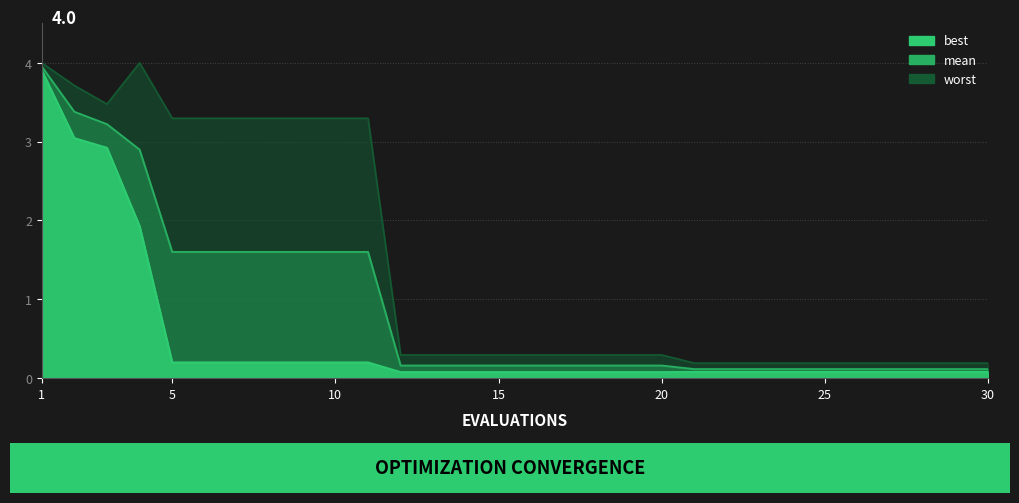

At how many categories does at least one series exceed 1?

11